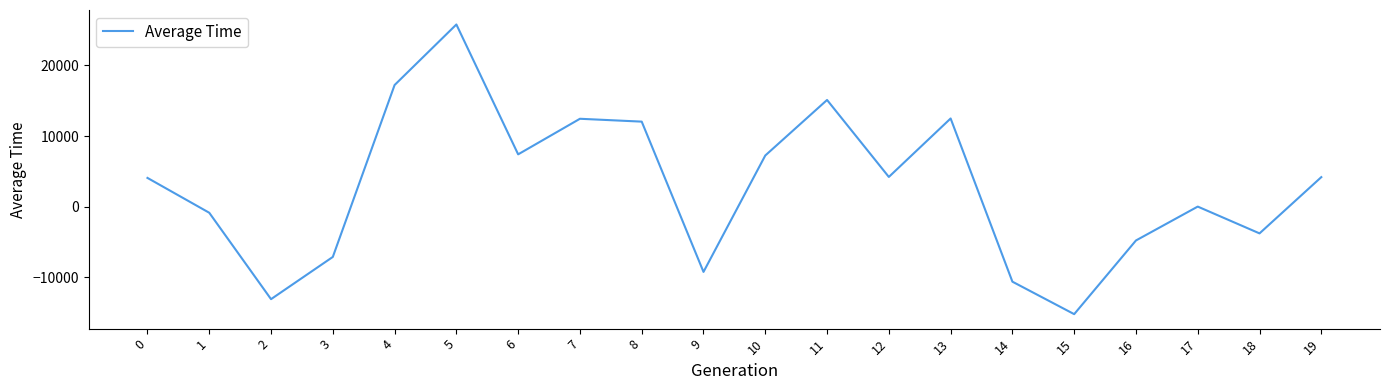

Between 5 and 1, which is larger?

5